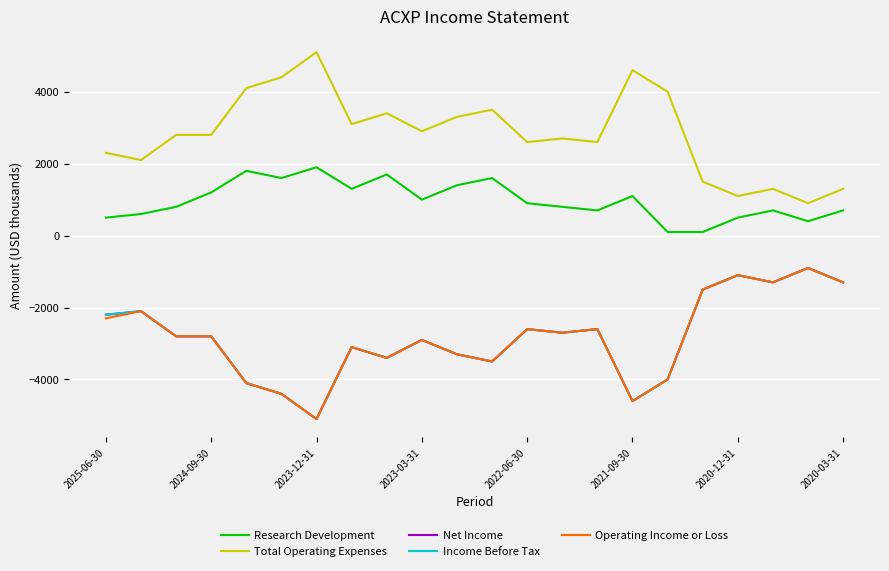

Is this an area chart (filled region under the line)?

No